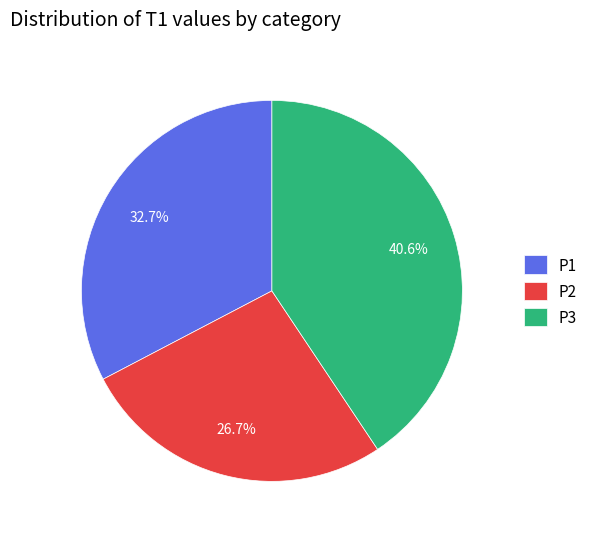

To the nearest percent, what percentage of the pie is P2?

27%